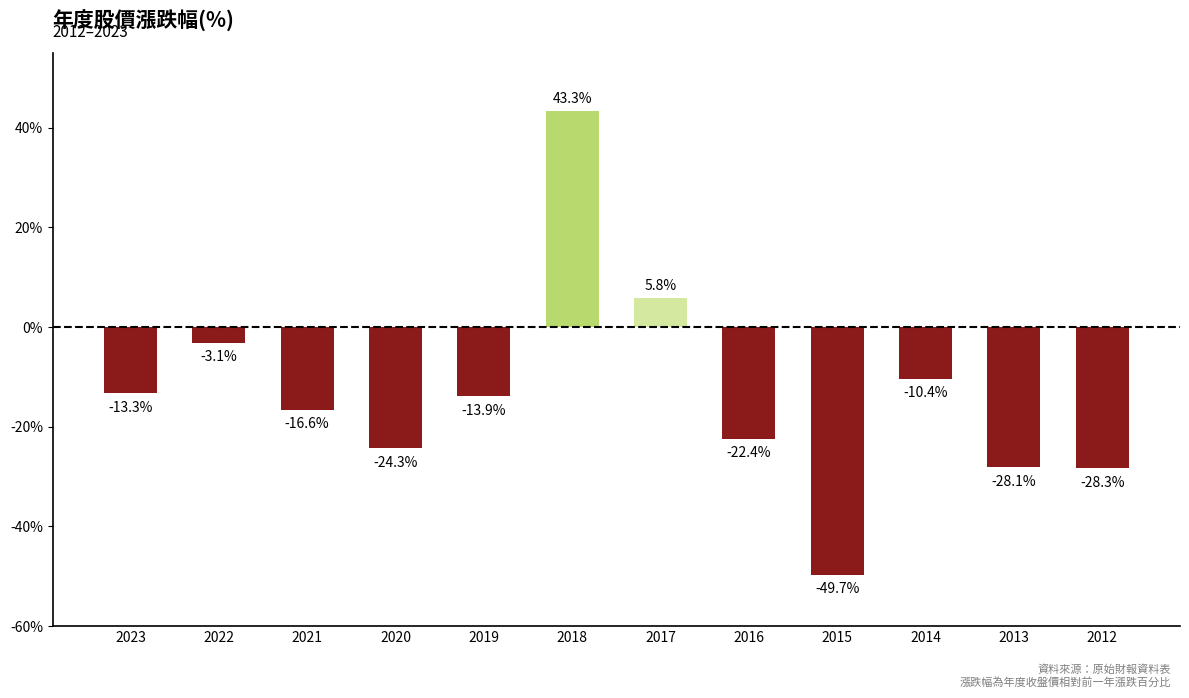

What is the sum of the values at 2012 and 2014?

-38.7